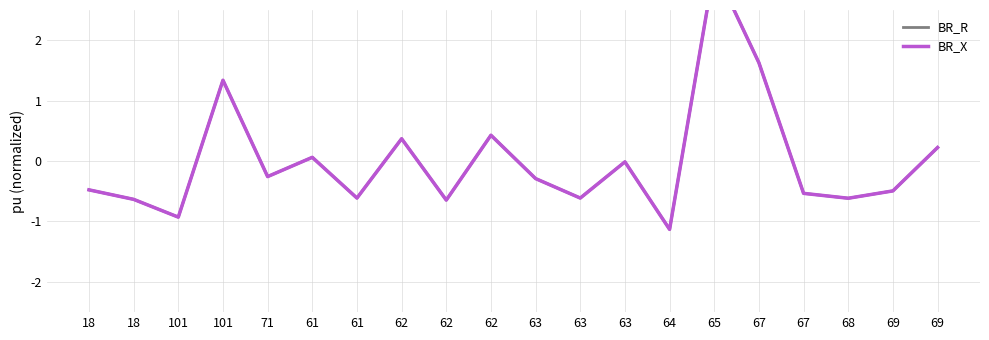

Reading left to right, extract all data points from this chart.

BR_R: 18=-0.5	18=-0.6	101=-0.9	101=1.3	71=-0.3	61=0.1	61=-0.6	62=0.4	62=-0.6	62=0.4	63=-0.3	63=-0.6	63=-0.0	64=-1.1	65=3.2	67=1.6	67=-0.5	68=-0.6	69=-0.5	69=0.2
BR_X: 18=-0.5	18=-0.6	101=-0.9	101=1.3	71=-0.3	61=0.1	61=-0.6	62=0.4	62=-0.6	62=0.4	63=-0.3	63=-0.6	63=-0.0	64=-1.1	65=3.2	67=1.6	67=-0.5	68=-0.6	69=-0.5	69=0.2